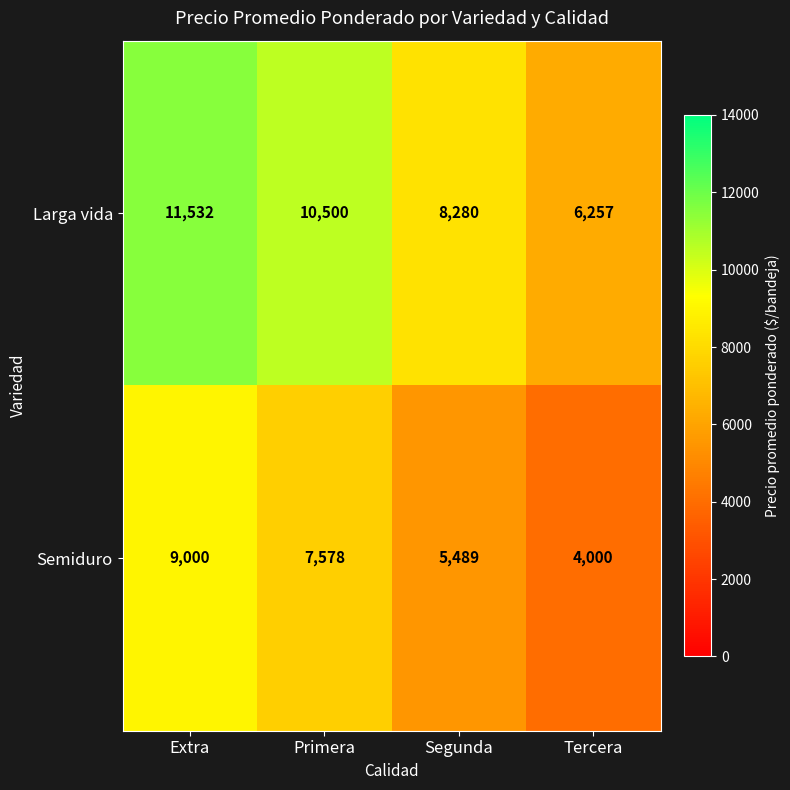

Where does the Semiduro series first go above 7578?

Extra